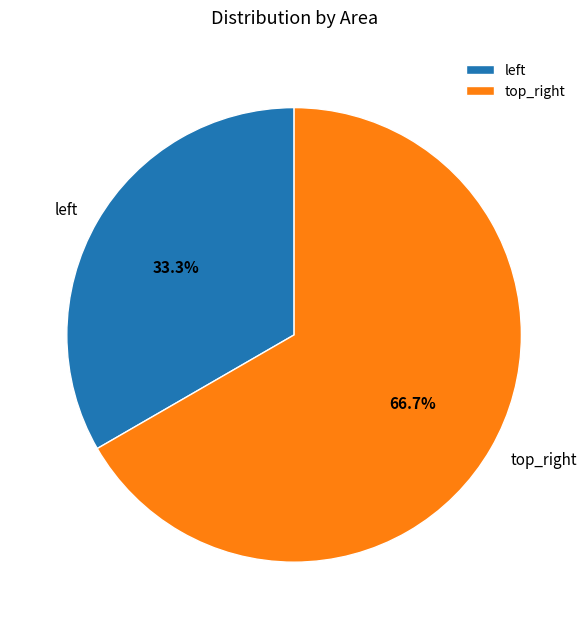

Does top_right represent more than half of the total?

Yes